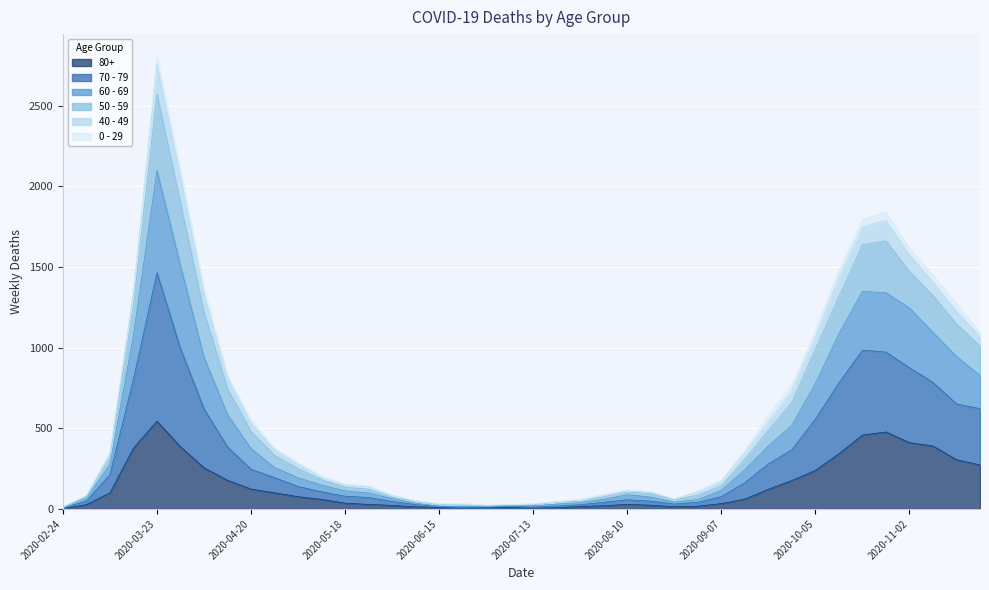

At which category is the sum across all series the highest?

2020-03-23